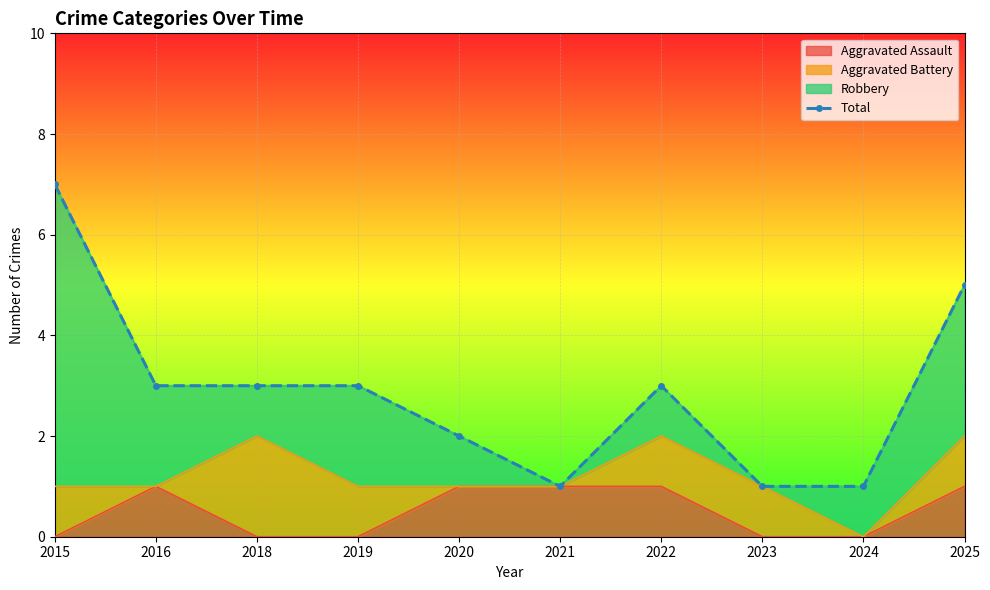

Rank the categories by value from highest to lowest.

2015, 2025, 2016, 2018, 2019, 2022, 2020, 2021, 2023, 2024